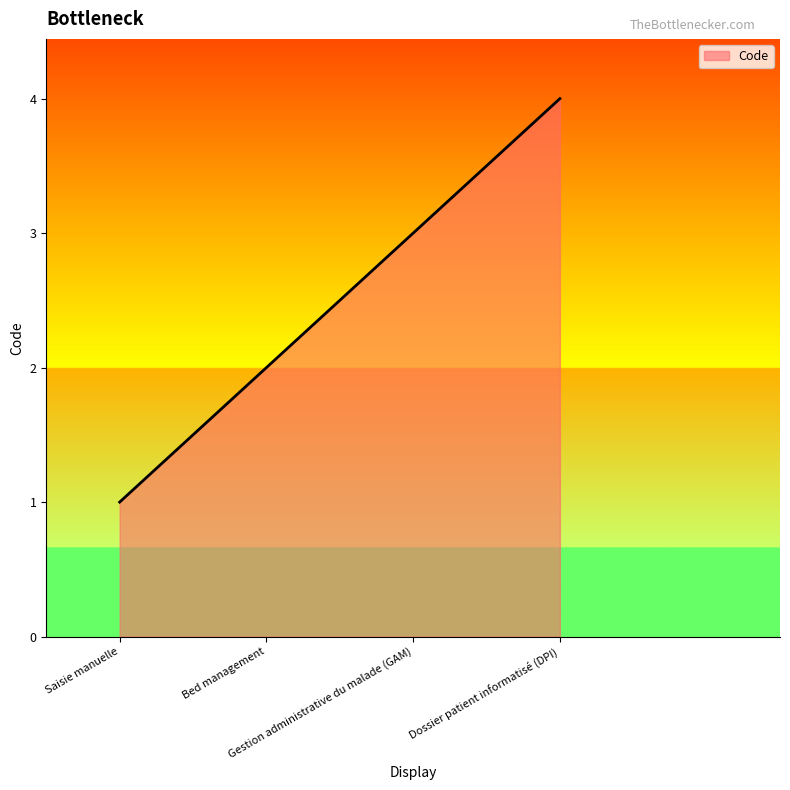

What is the difference between the values at Bed management and Dossier patient informatisé (DPI)?

2.2